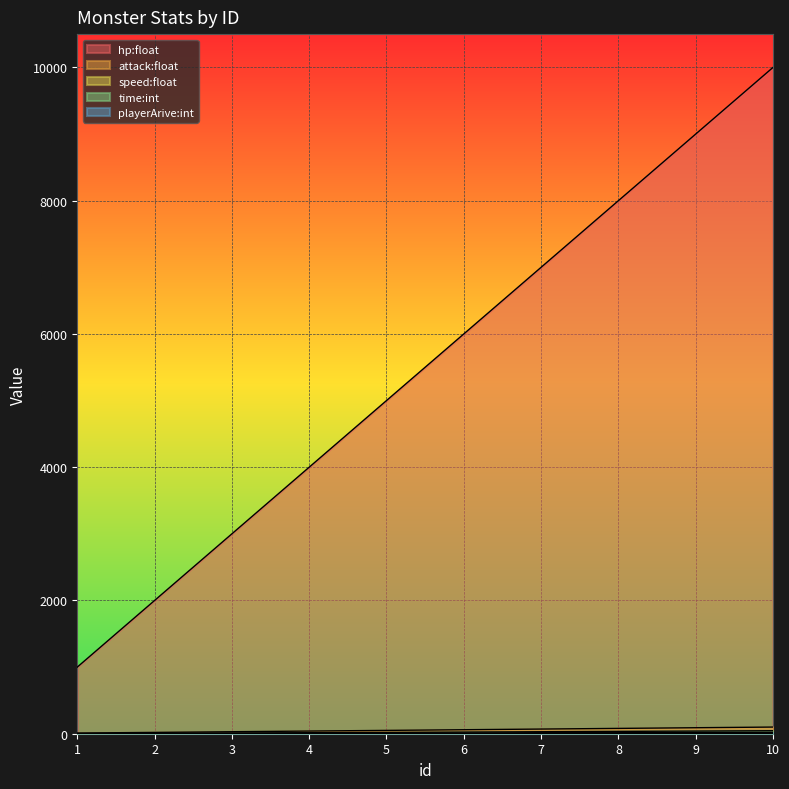

How many data points does each series have?

10